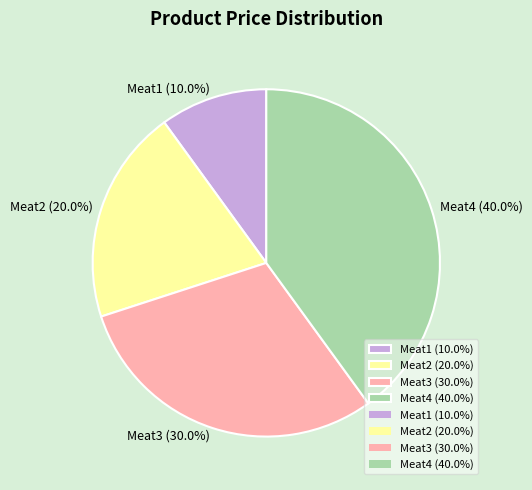

How many segments does this pie chart have?

4